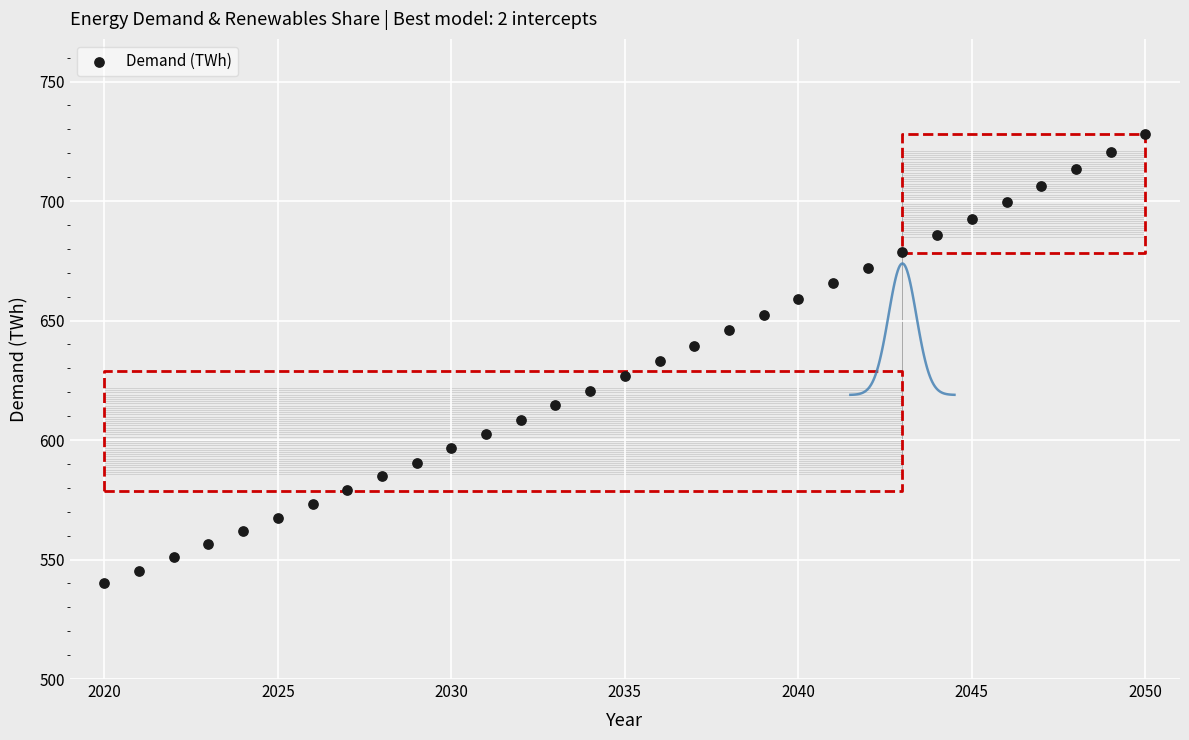

What is the range of X values (max minus min)?

30.0